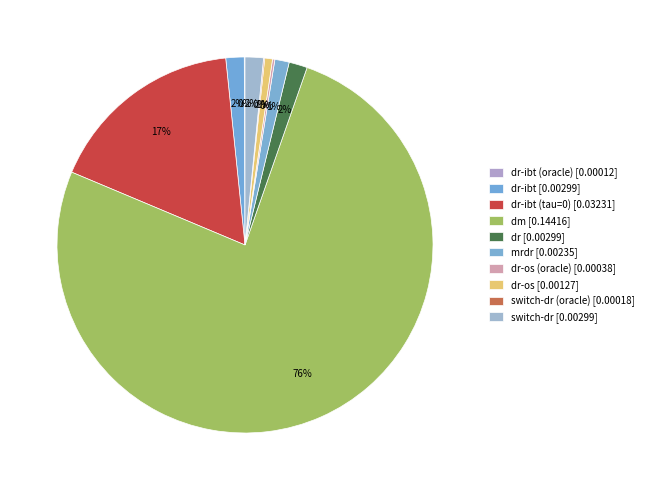

Which slice is the smallest?

dr-ibt (oracle)